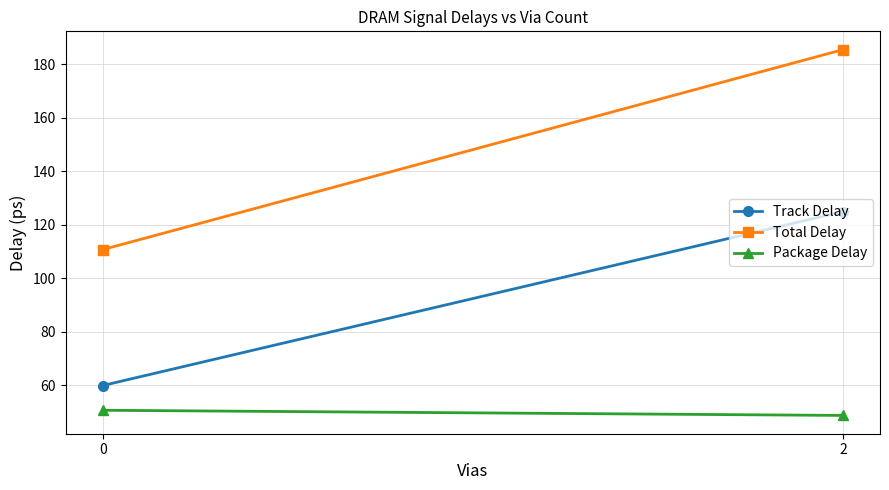

Reading left to right, what are all the values shown in this chart?

Track Delay: 0=60.0	2=124.9
Total Delay: 0=110.7	2=185.4
Package Delay: 0=50.8	2=48.8